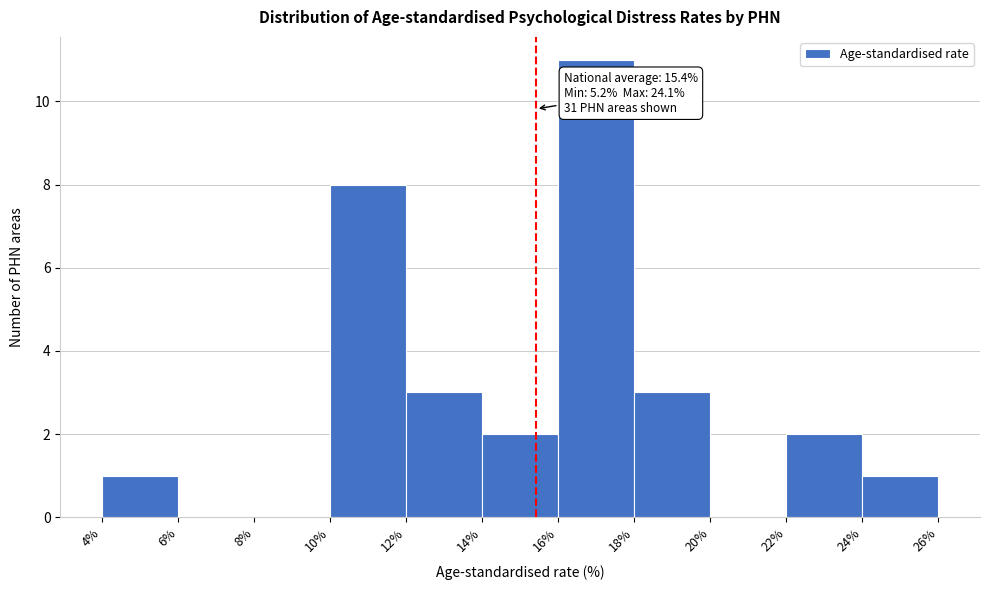

Over which range of the x-axis is the bar tallest?

16% to 18%